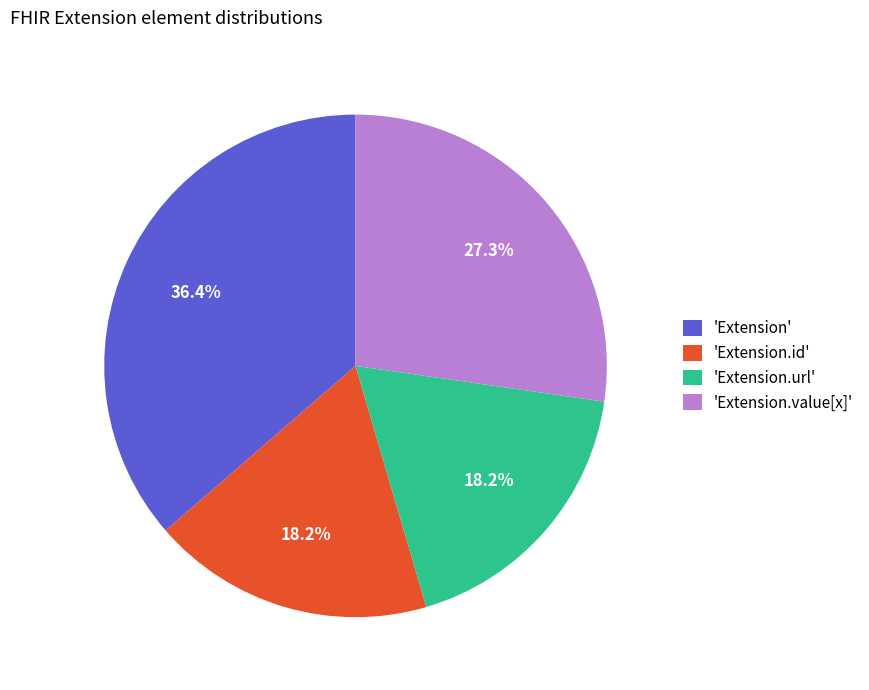

To the nearest percent, what is the average slice percentage?

25%